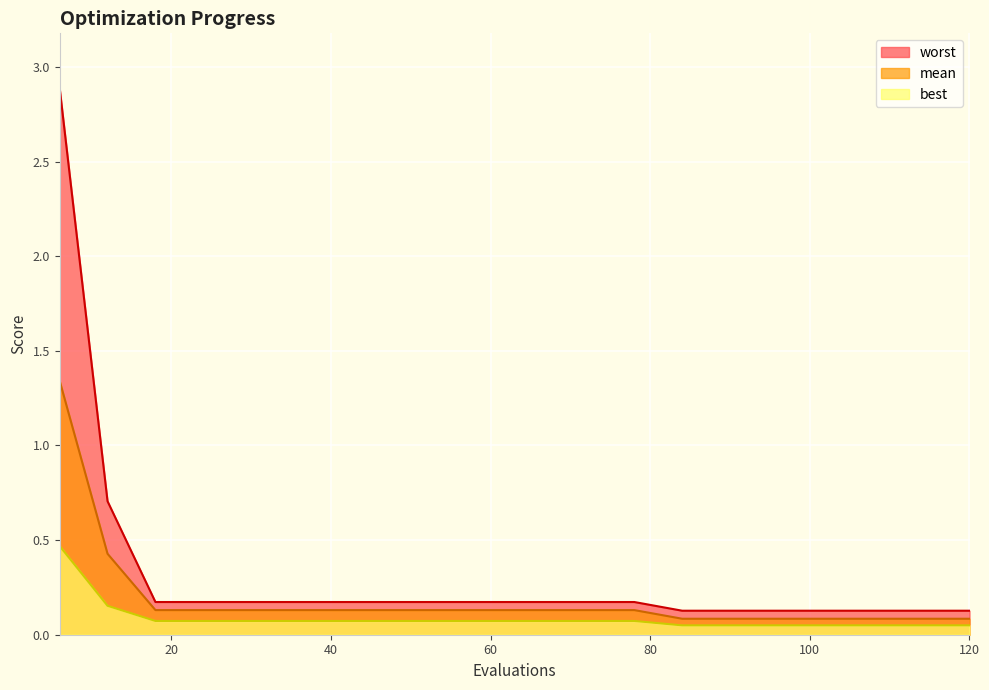

What is the average value of the best series?

0.1